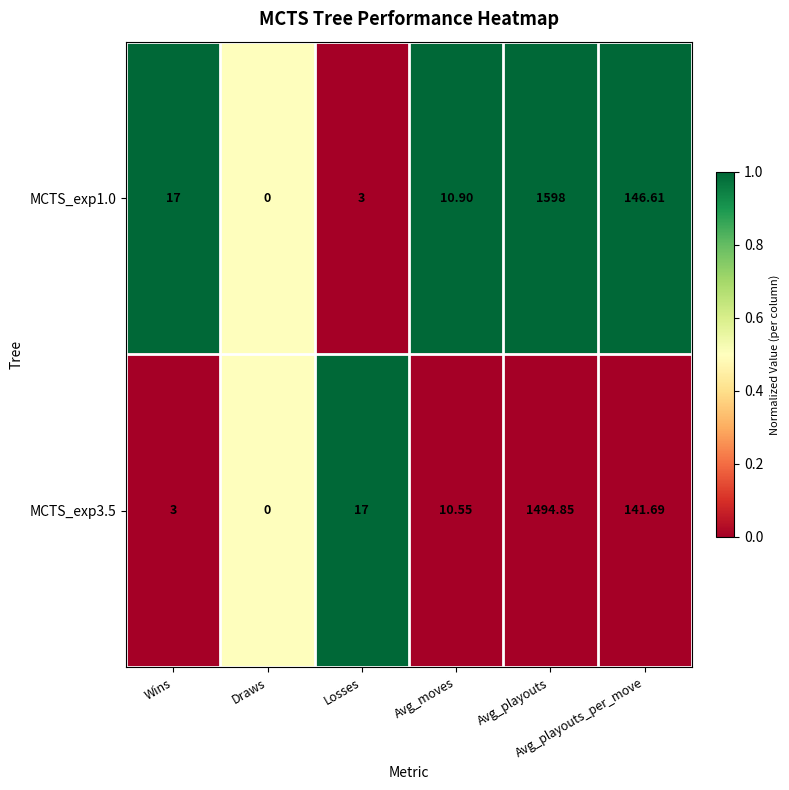

List the series in order of their peak value, highest first.

MCTS_exp1.0, MCTS_exp3.5